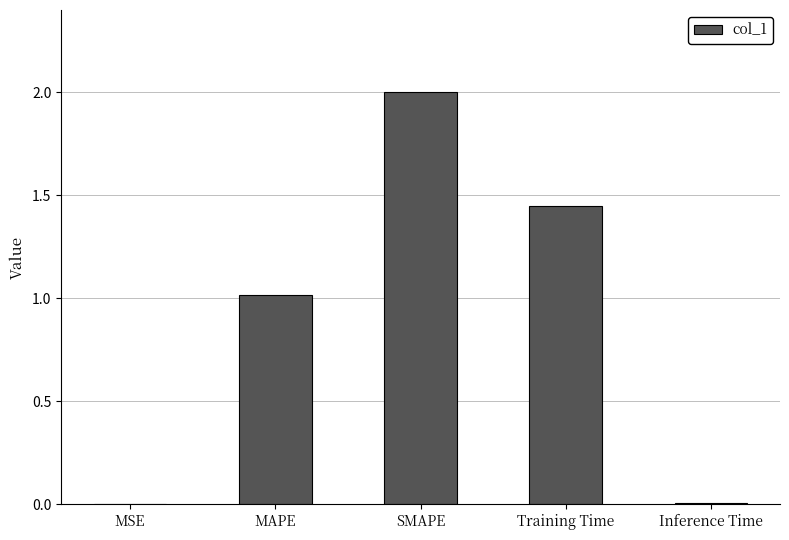

The value at Training Time is 1.9. True or false?

False